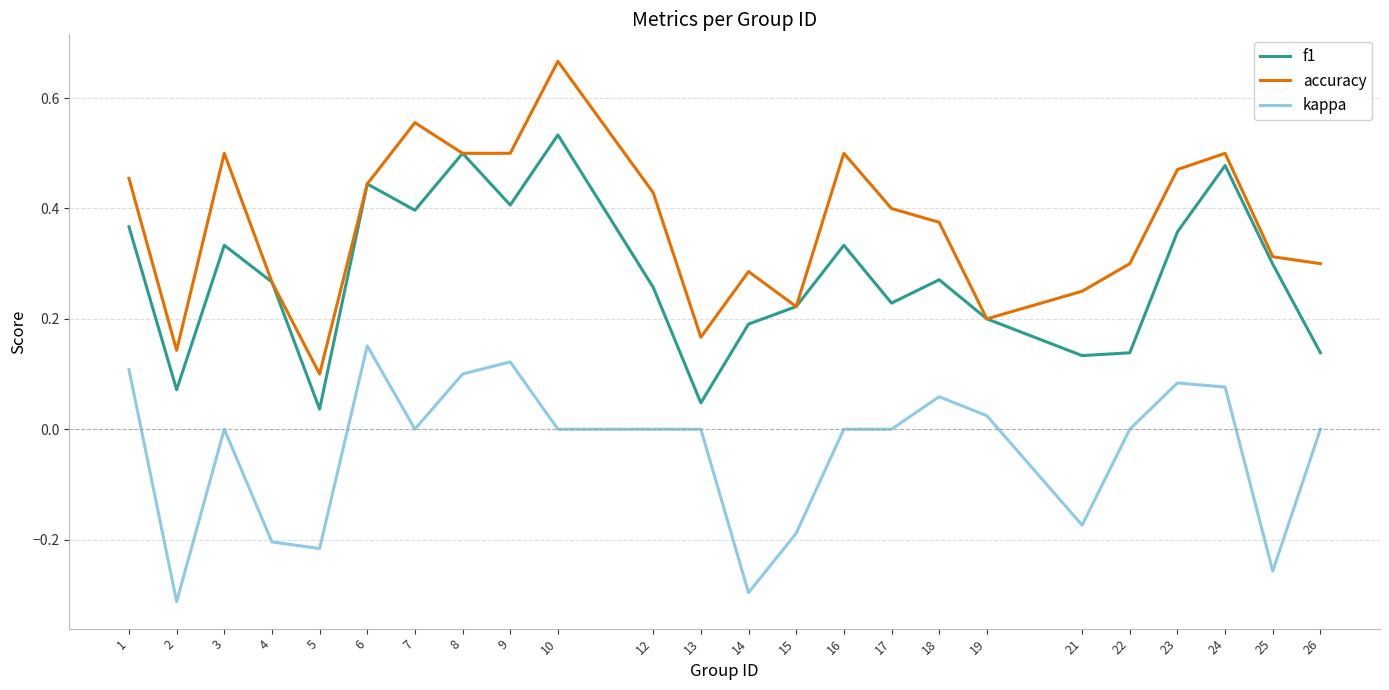

At how many categories does at least one series exceed 0?

24